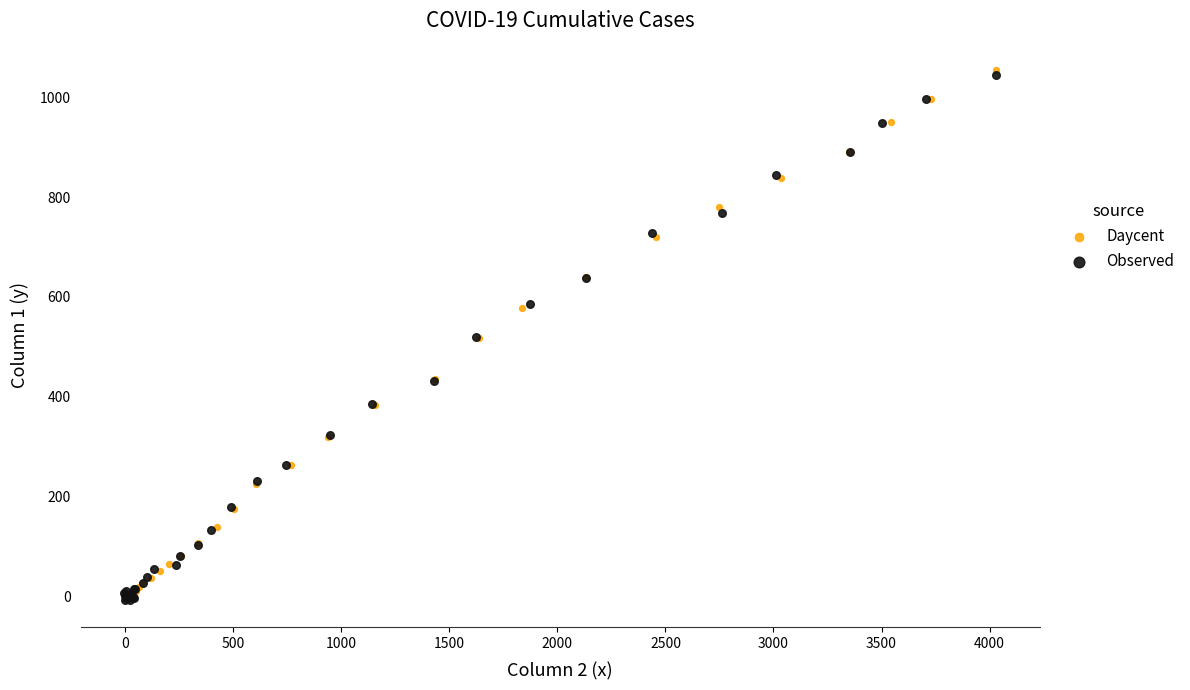

Which series has the largest Y range (max minus min)?

Daycent